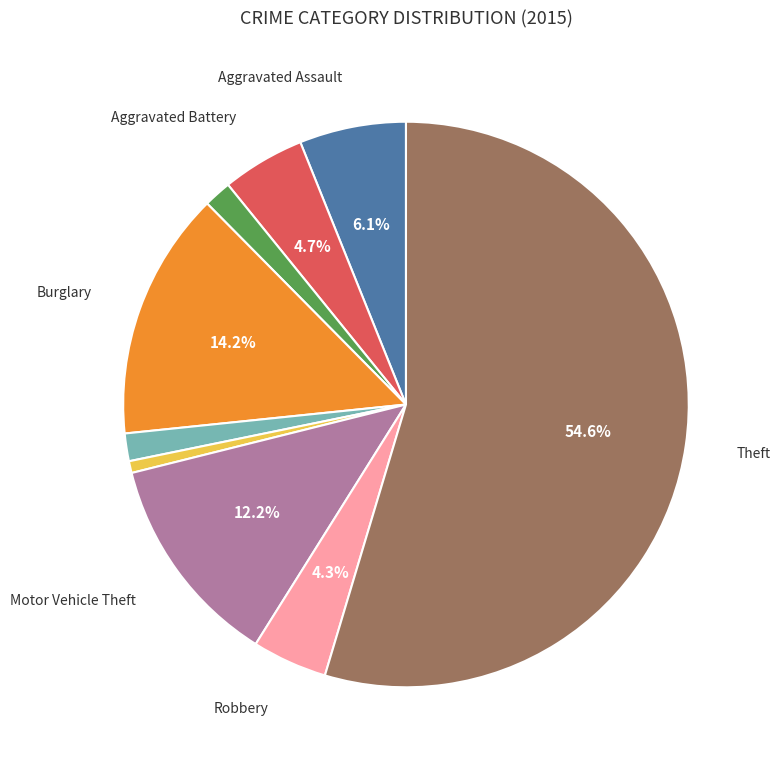

Does any single category account for the majority?

Yes